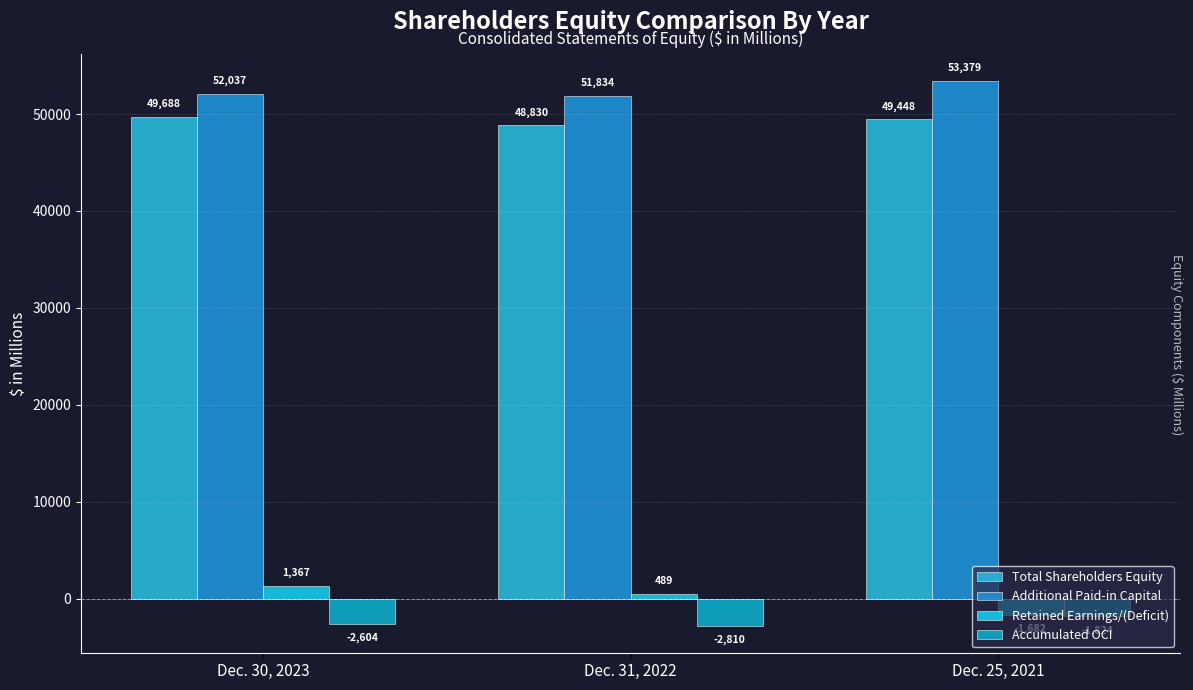

Count the number of categories in the chart.

3